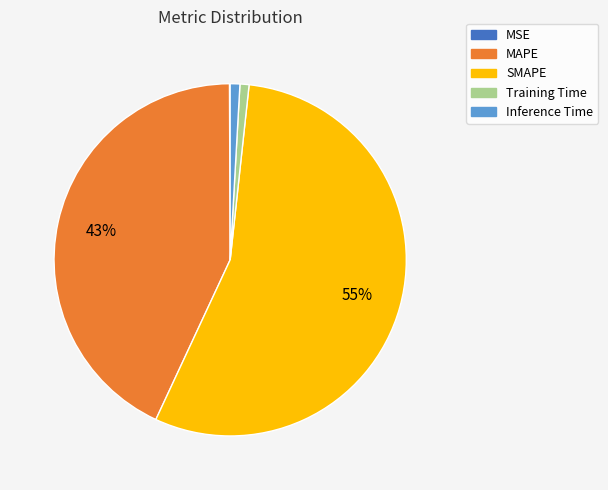

Combined, do MAPE and Inference Time account for over 50%?

No